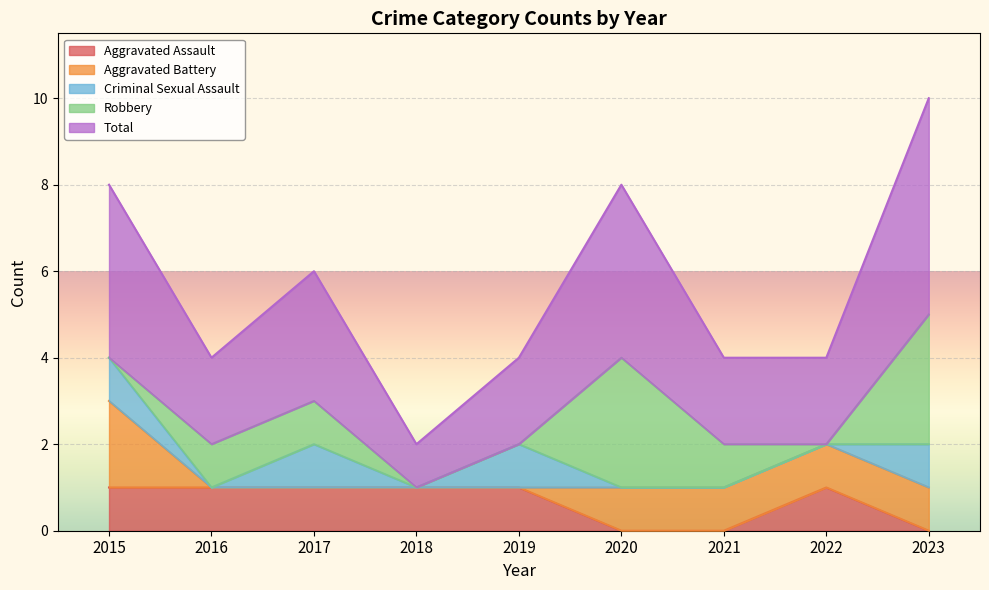

Which series has the largest range (max minus min)?

Total